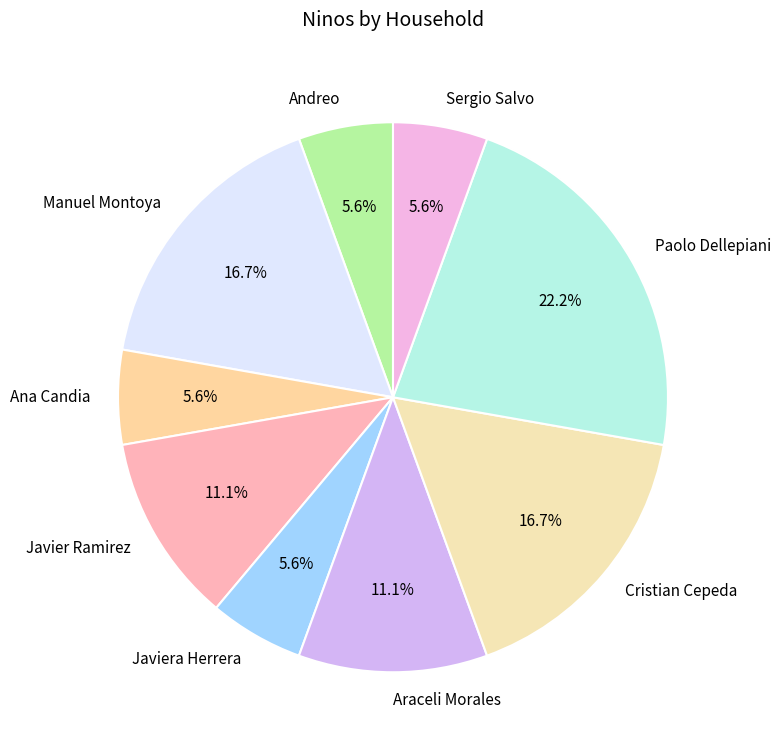

To the nearest percent, what is the combined percentage of Manuel Montoya and Cristian Cepeda?

33%